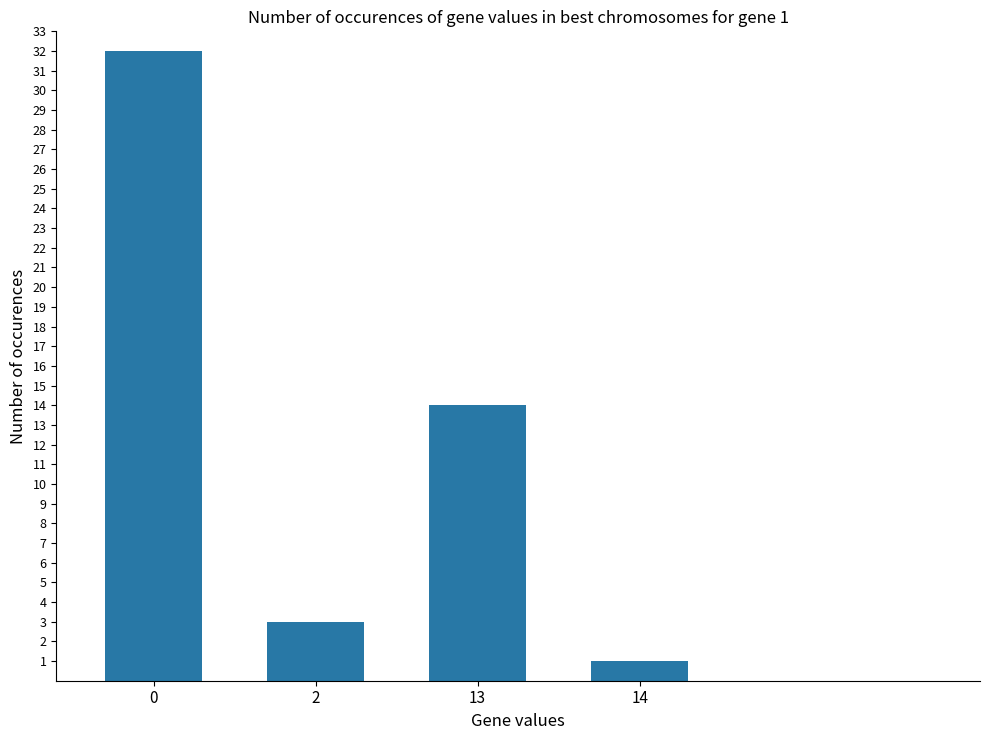

The value at 2 is 3. True or false?

True